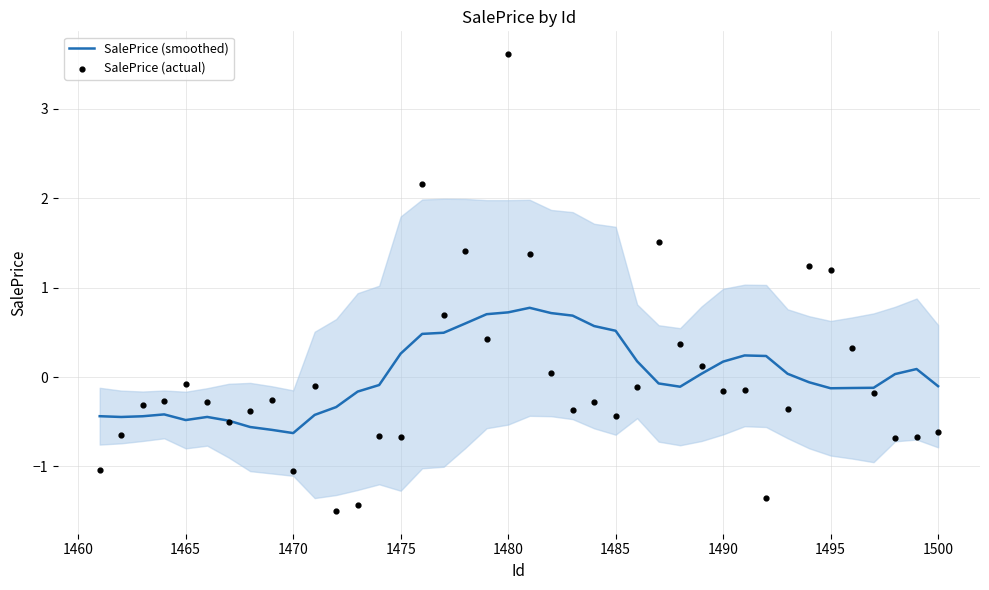

Which series has the largest Y range (max minus min)?

SalePrice (actual)